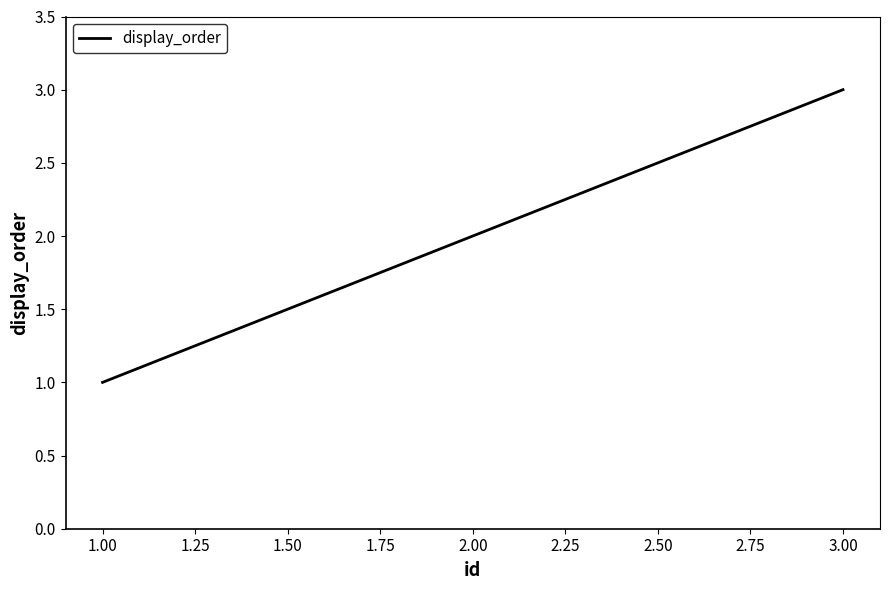

The value at 1.00 is 1. True or false?

True